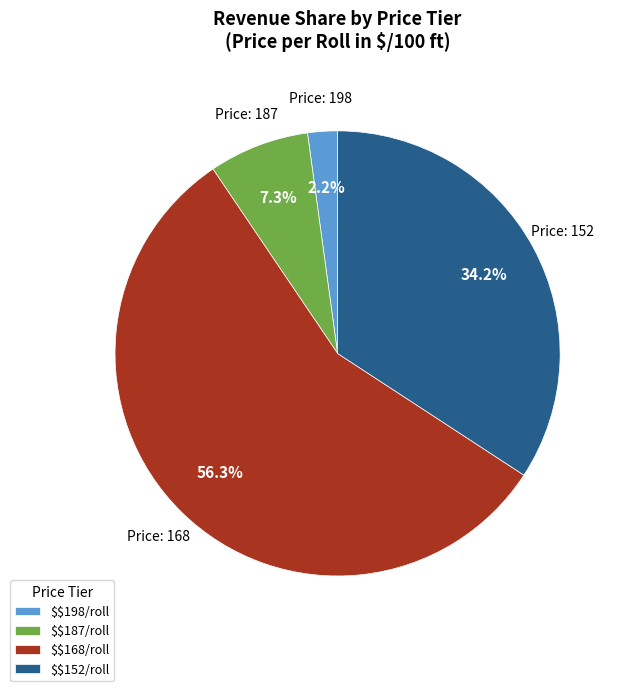

Does any single category account for the majority?

Yes